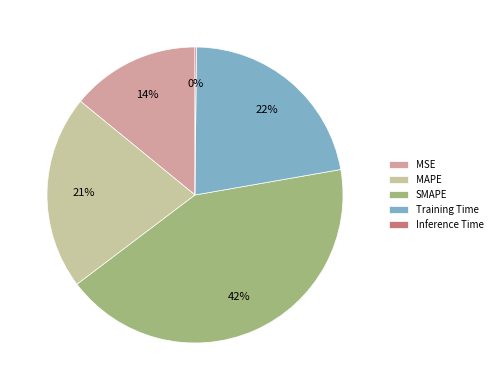

To the nearest percent, what percentage of the pie is Training Time?

22%